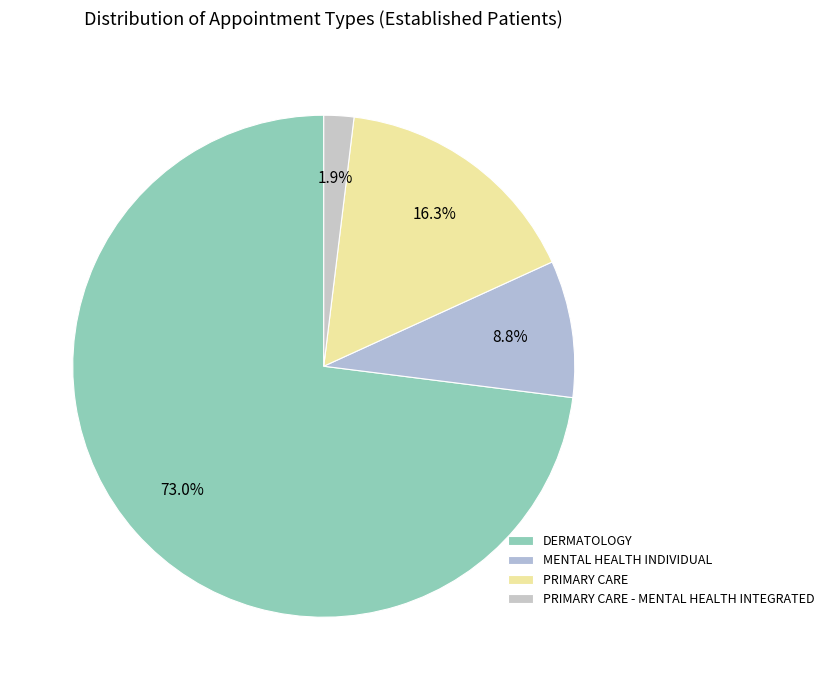

To the nearest percent, what portion does DERMATOLOGY represent?

73%